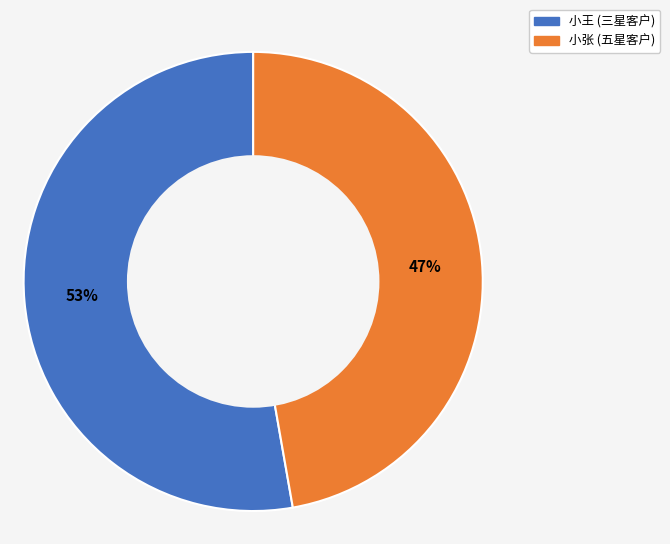

What is the smallest slice in the pie chart?

小张